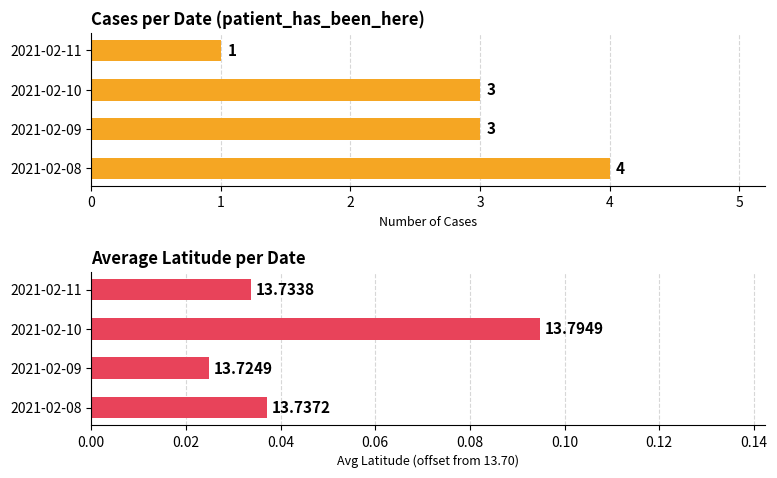

How many distinct data groups are displayed?

2